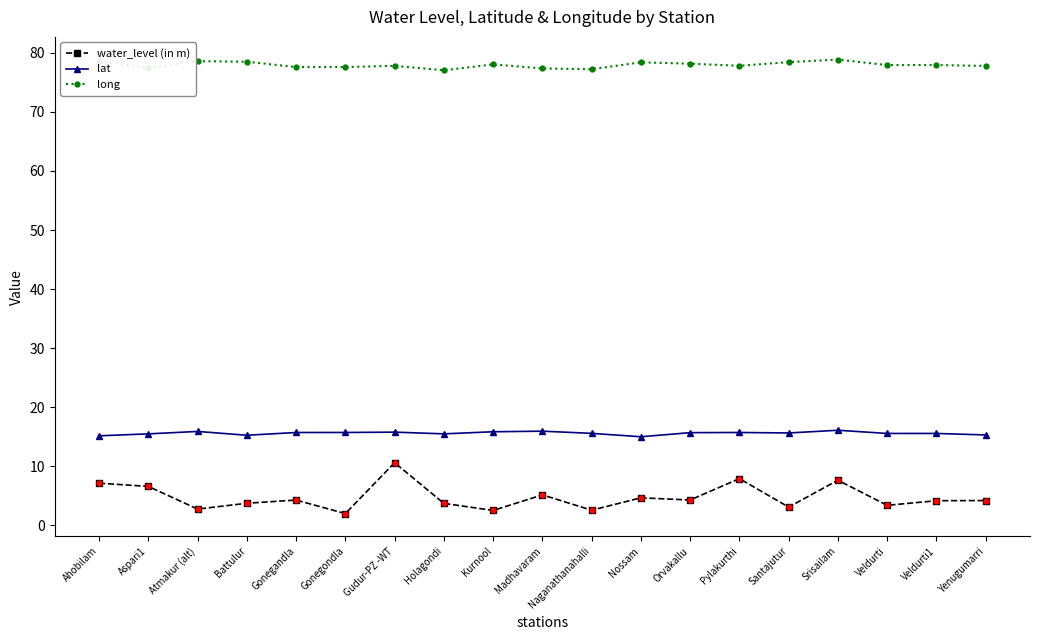

What is the total value across all series at Atmakur (alt)?

97.2